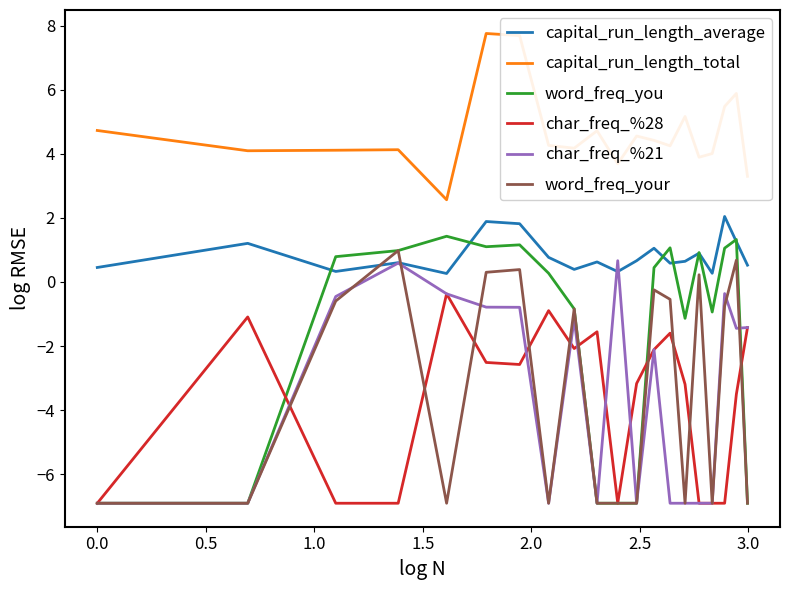

Which series has the largest total across all categories?

capital_run_length_total